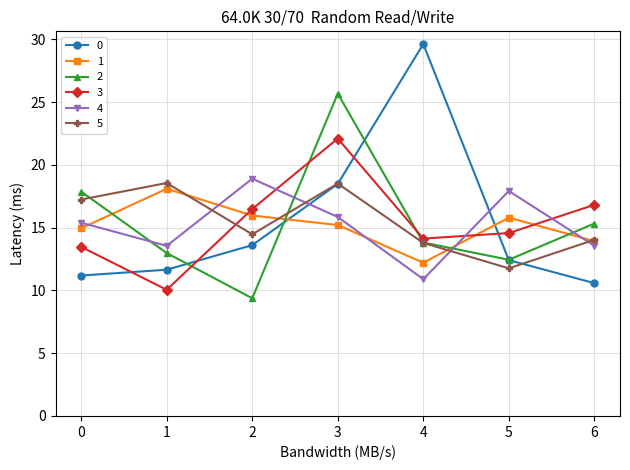

Which label corresponds to the smallest value in the chart?

2